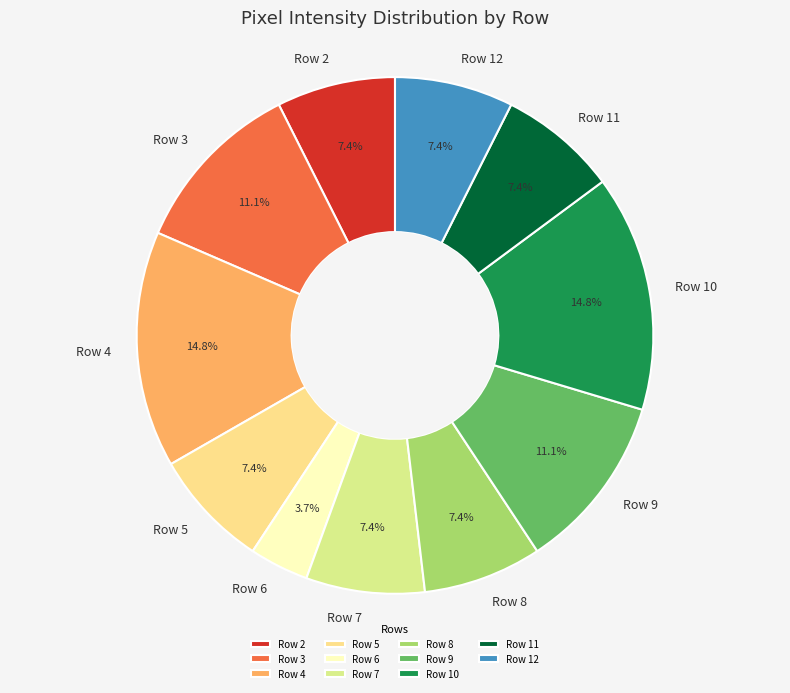

Is there a majority slice in this chart?

No